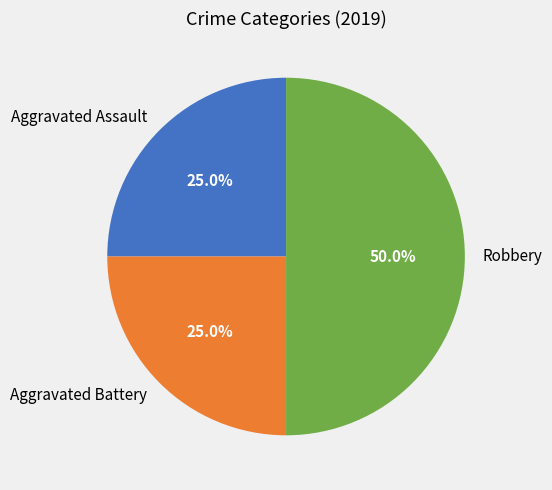

Between Robbery and Aggravated Battery, which is larger?

Robbery